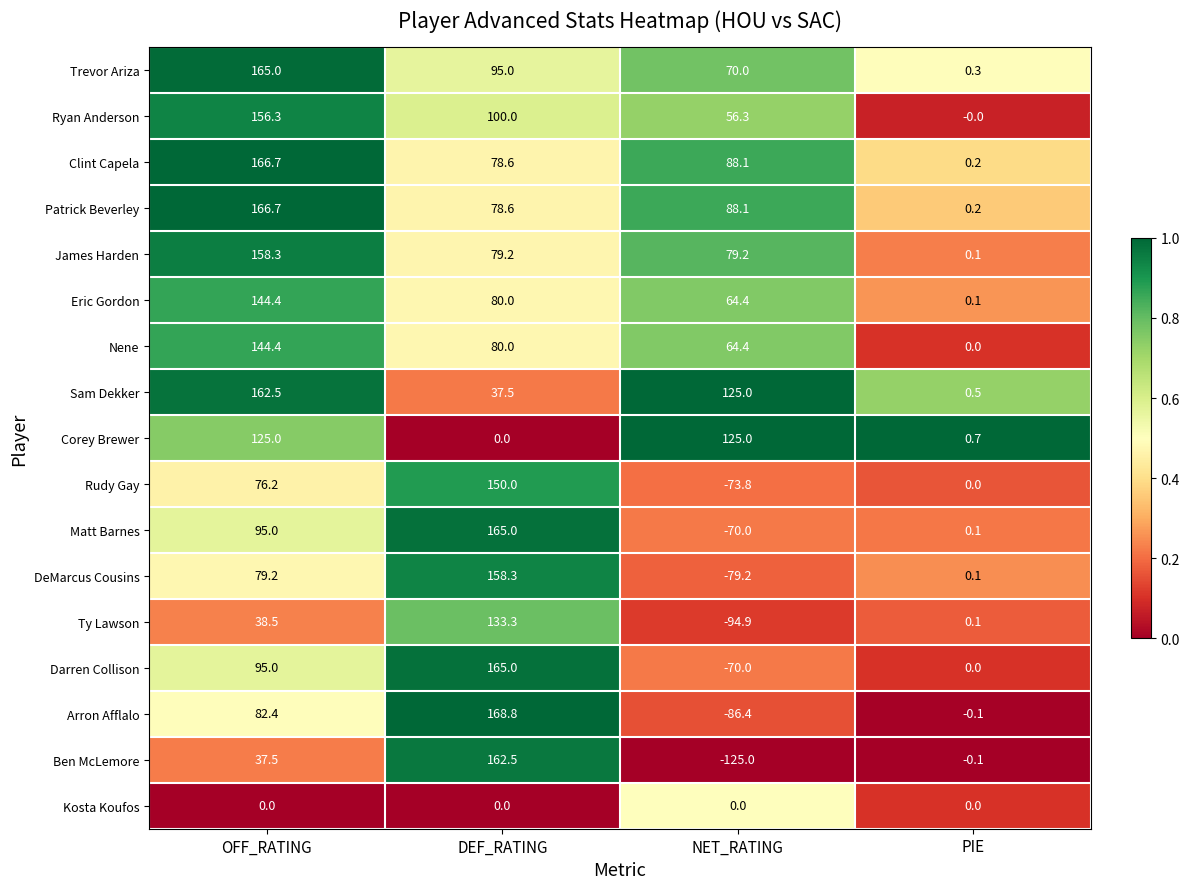

Which category has the highest value across all series?

DEF_RATING